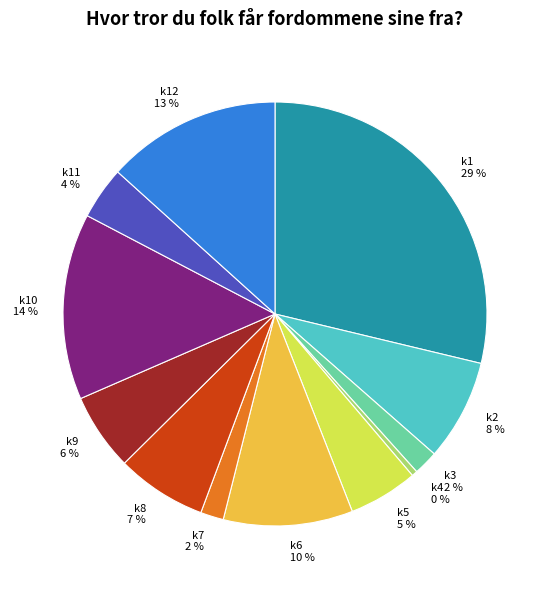

Which has a higher value, k4 or k2?

k2